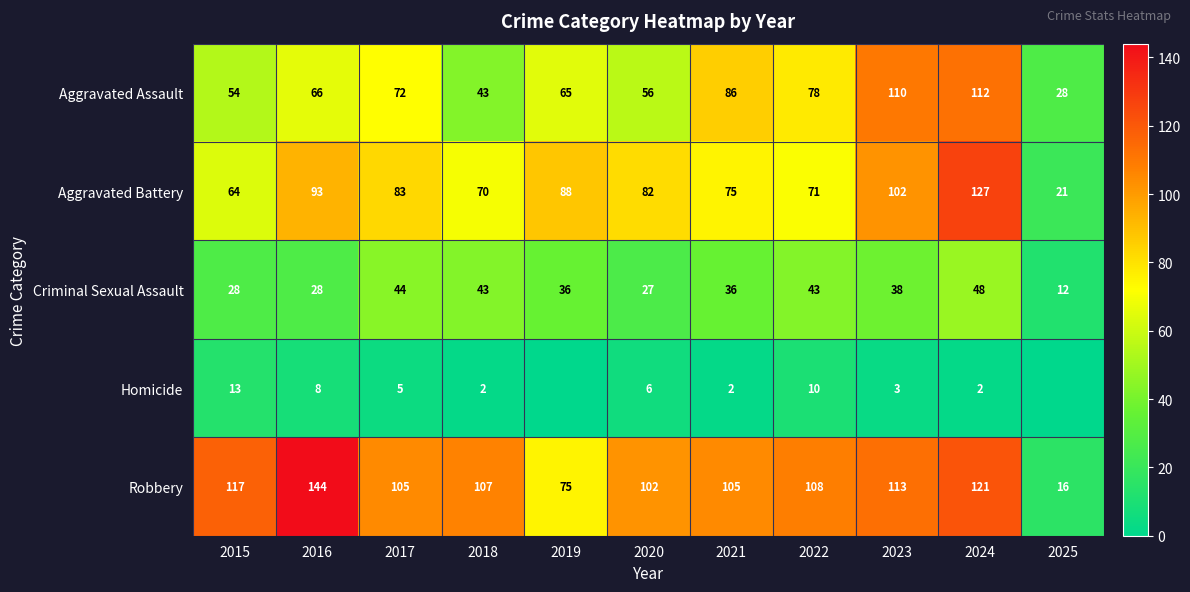

At how many categories does at least one series exceed 48?

10